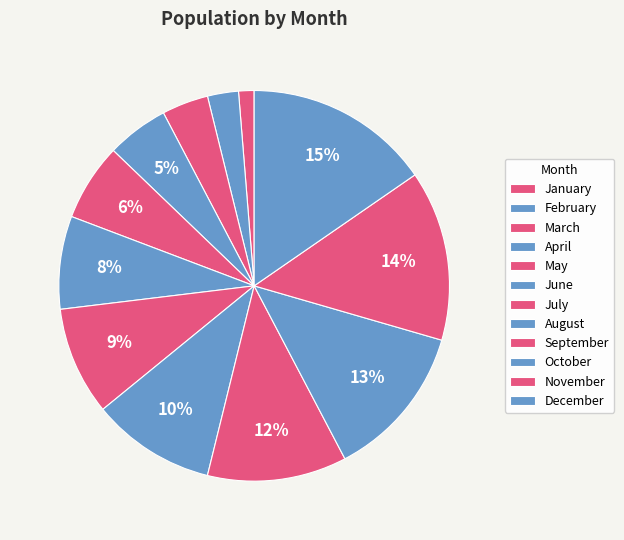

How many segments does this pie chart have?

12